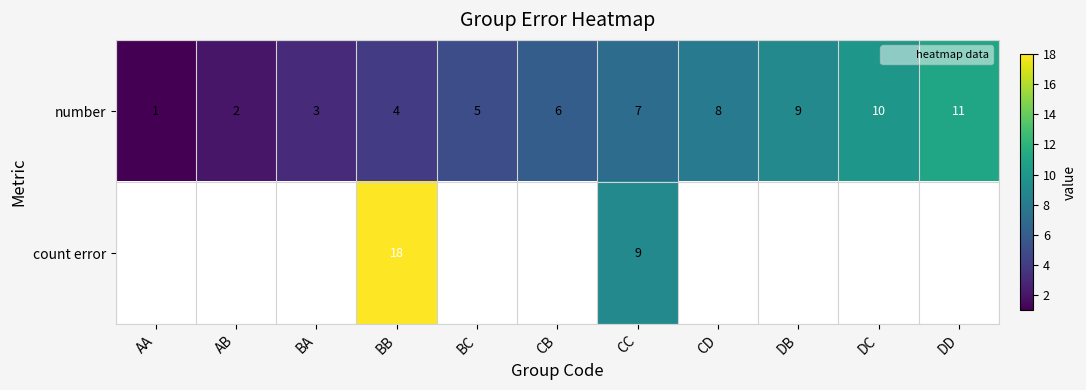

Is the value of number at DD greater than the value of count error at AB?

No